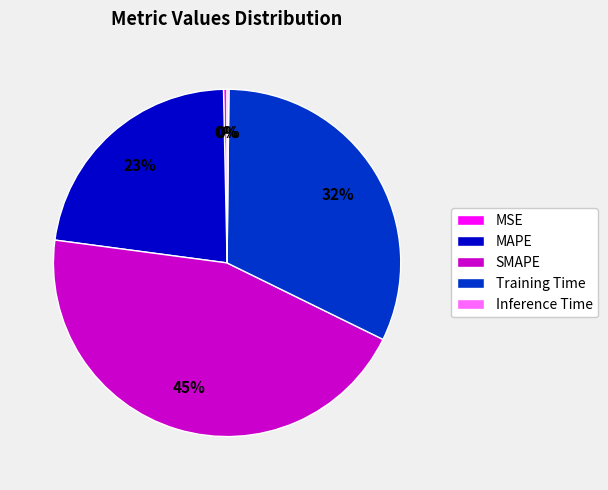

Is MSE the majority of the pie?

No